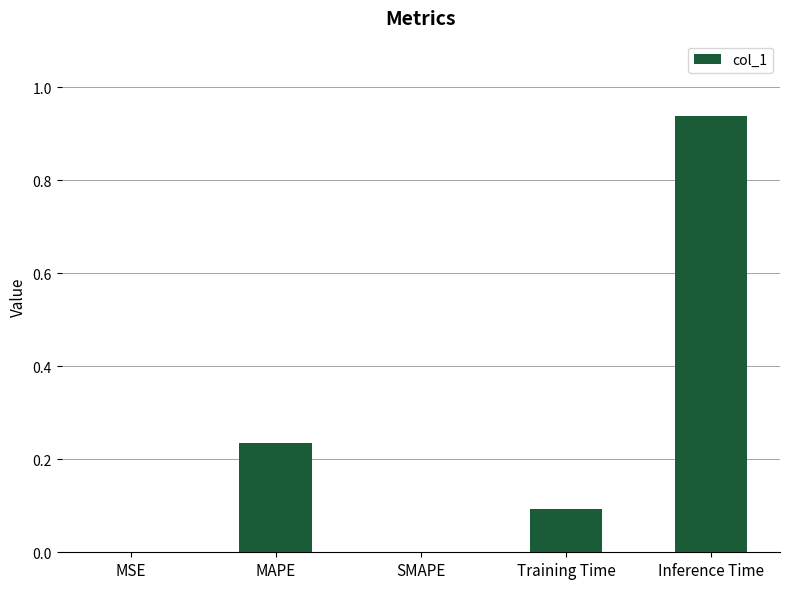

The chart shows a value of 0.0 at MSE. True or false?

True